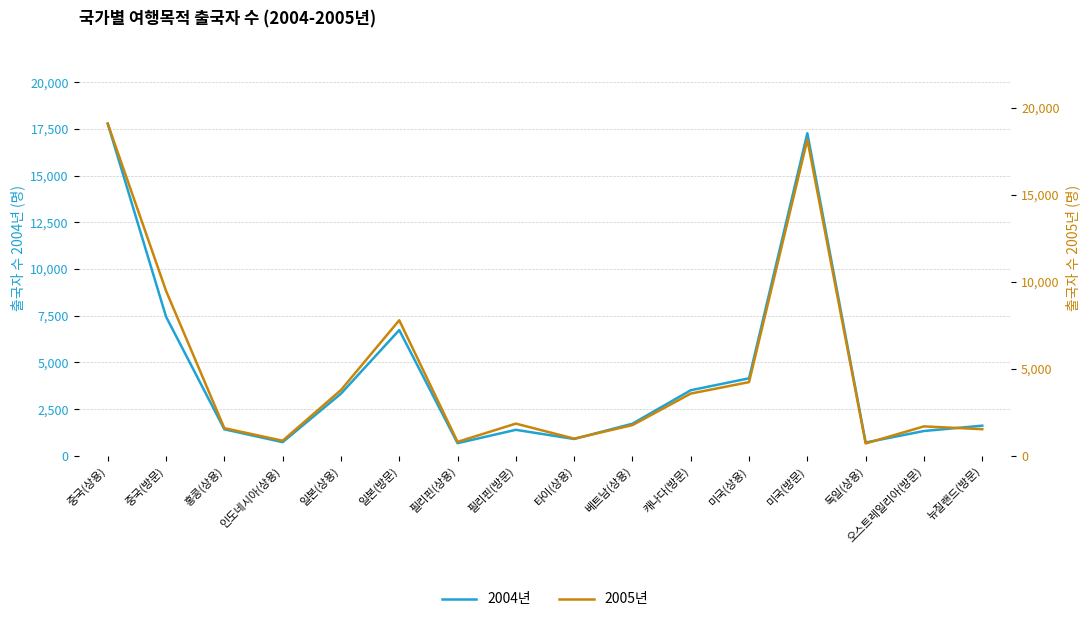

What is the difference between the second highest and minimum values in the 2005년 series?

17452